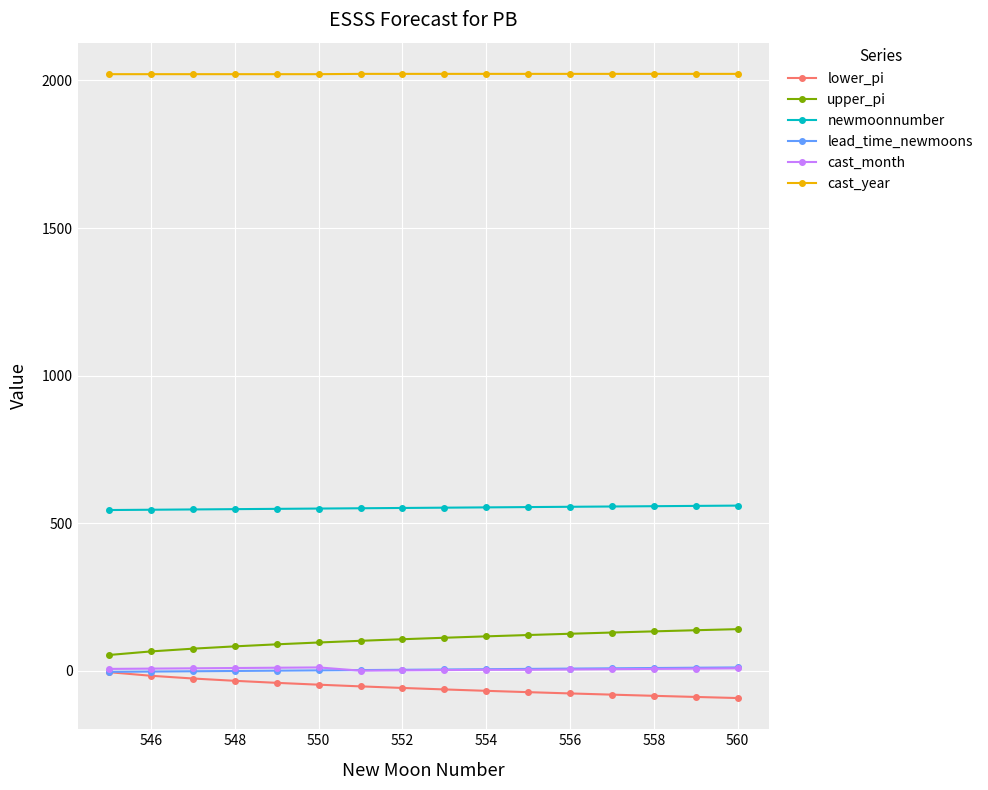

True or false: cast_year and newmoonnumber intersect in this chart.

False